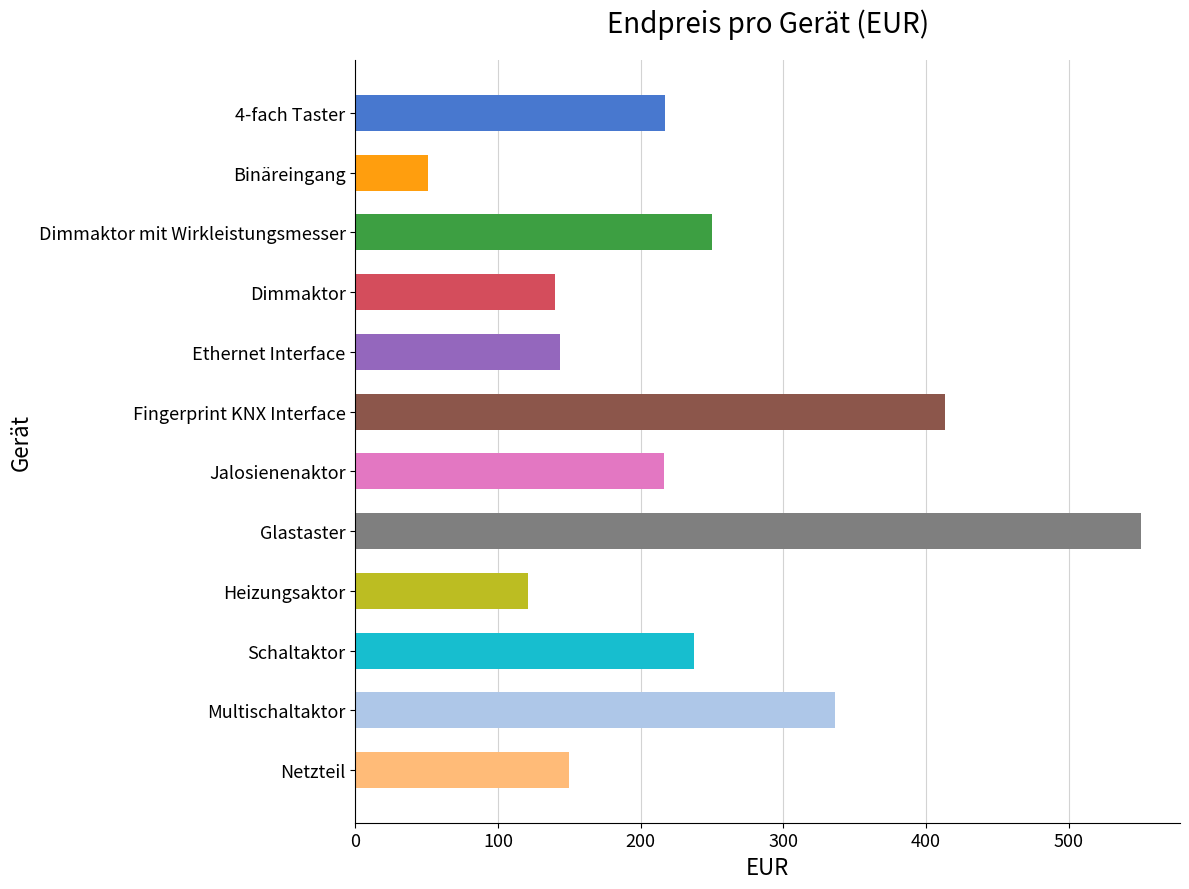

The value at Binäreingang is 84.9. True or false?

False